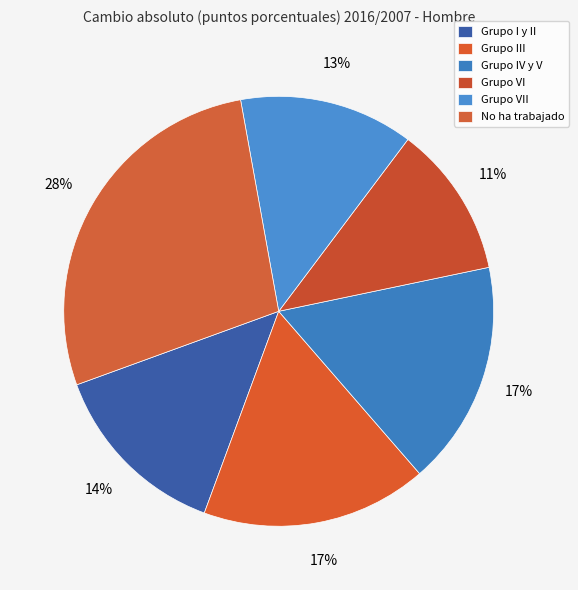

What is the largest slice in the pie chart?

No ha trabajado